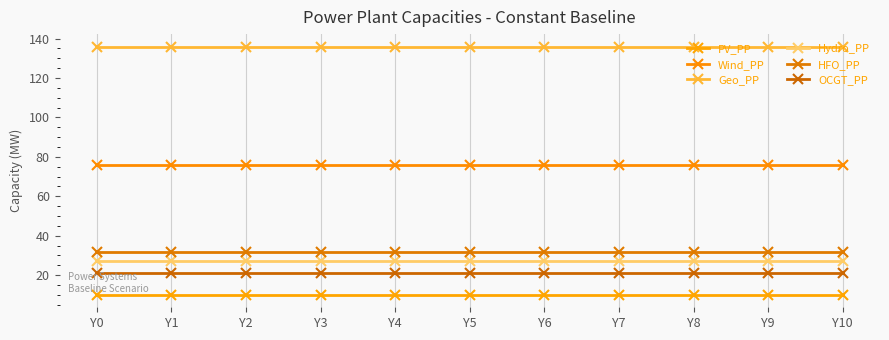

Rank the series at Y2 from highest to lowest value.

Geo_PP, Wind_PP, HFO_PP, Hydro_PP, OCGT_PP, PV_PP